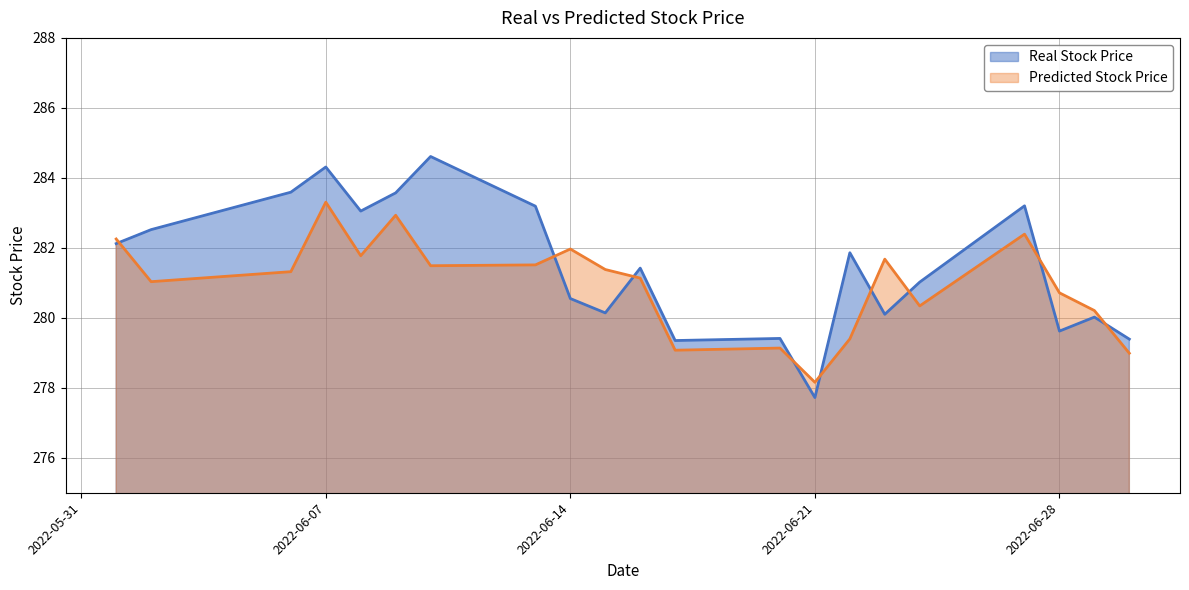

What is the total value across all series at 2022-06-08?

564.8